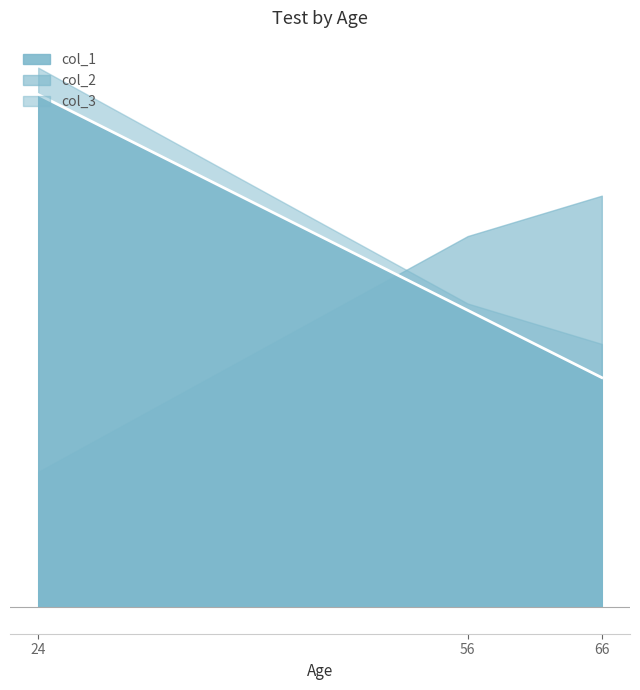

Is it true that col_1 equals 76 at 24?

True